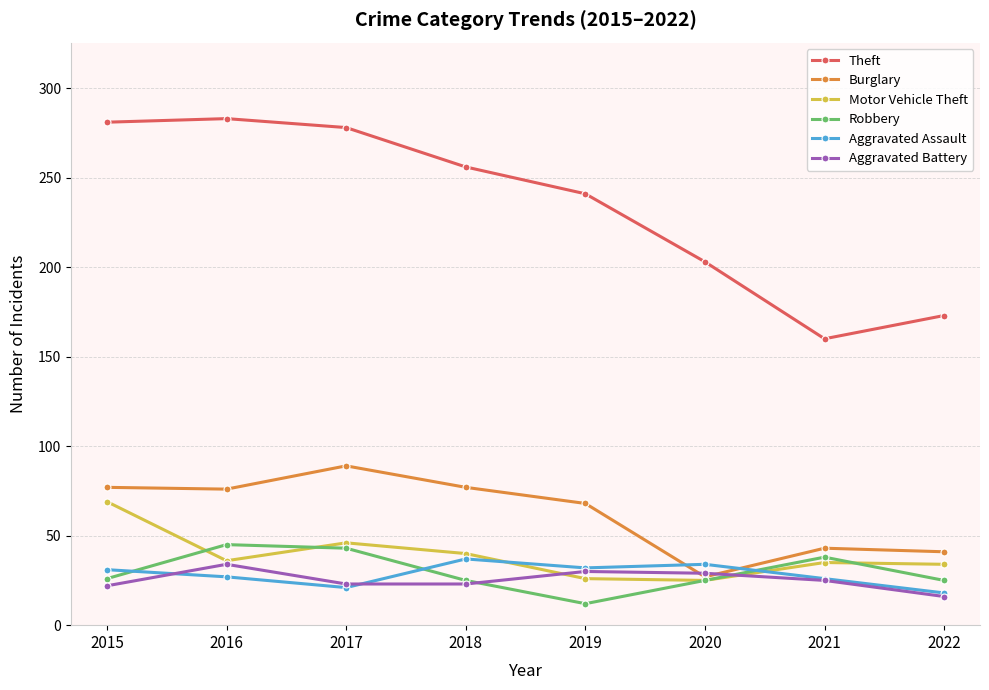

What is the average value of the Motor Vehicle Theft series?

39